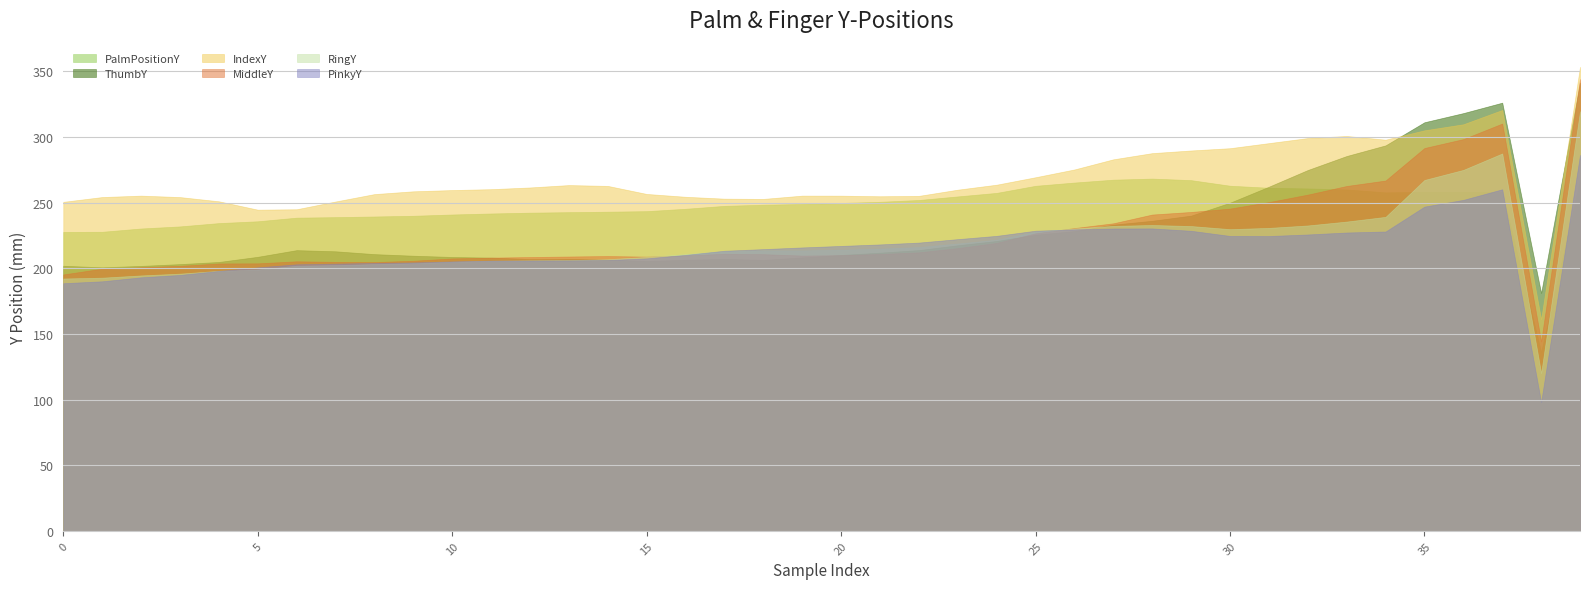

The MiddleY series shows 115.5 at 5. True or false?

False